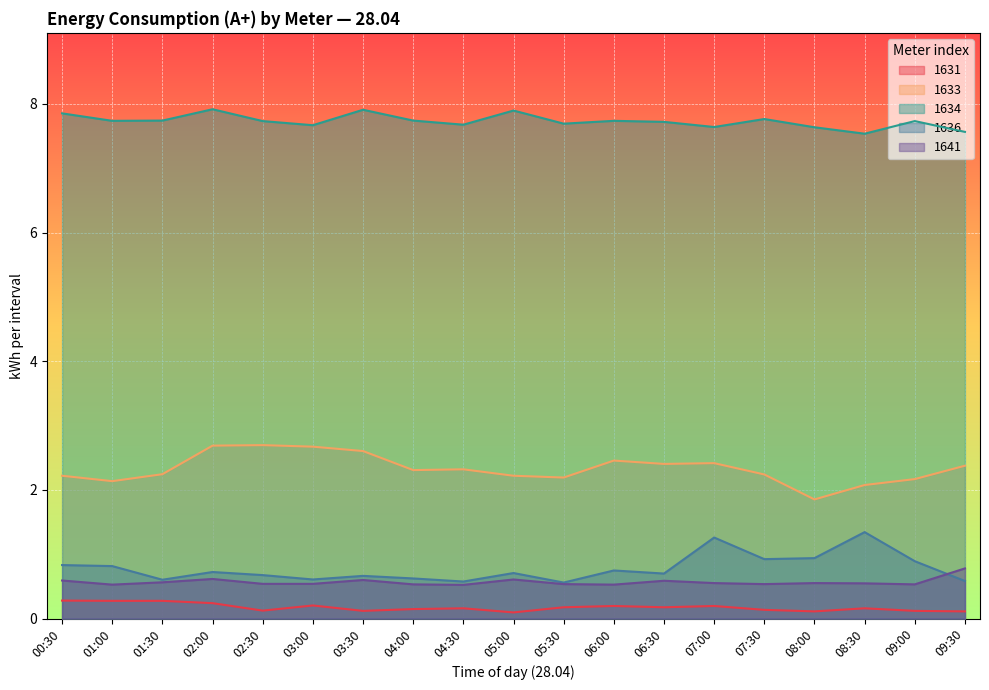

The 1633 series shows 1.4 at 06:30. True or false?

False